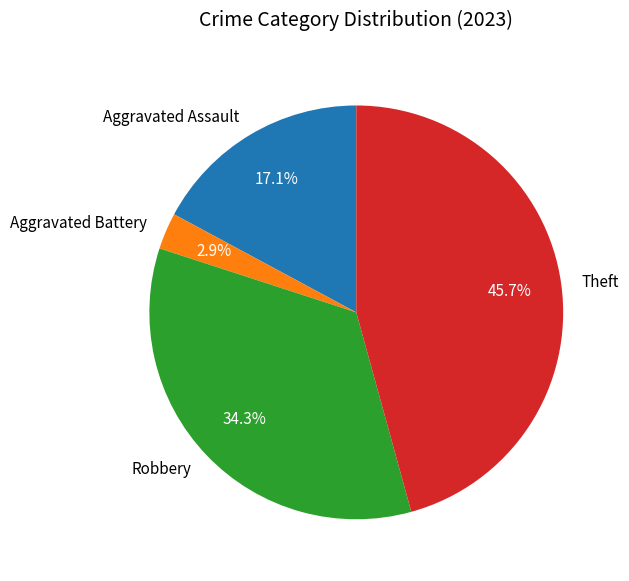

Count the number of slices in the pie.

4